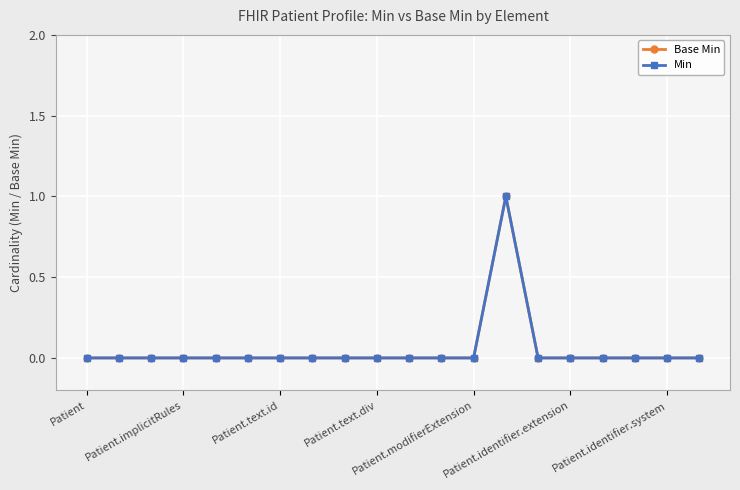

Does the chart have visible grid lines?

Yes